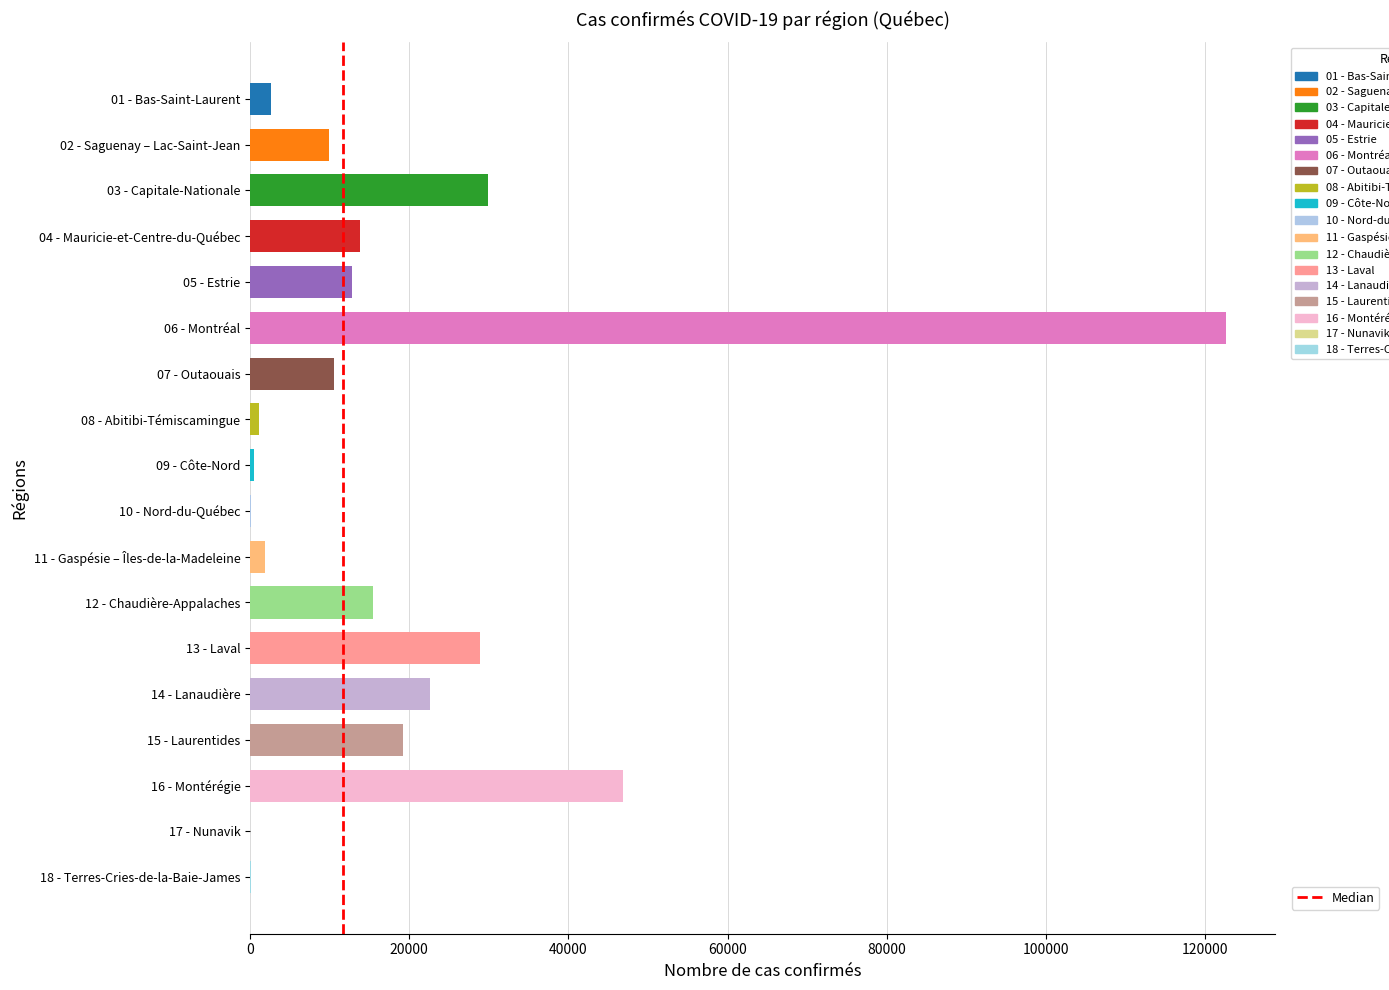

Which category has the highest value across all series?

06 - Montréal